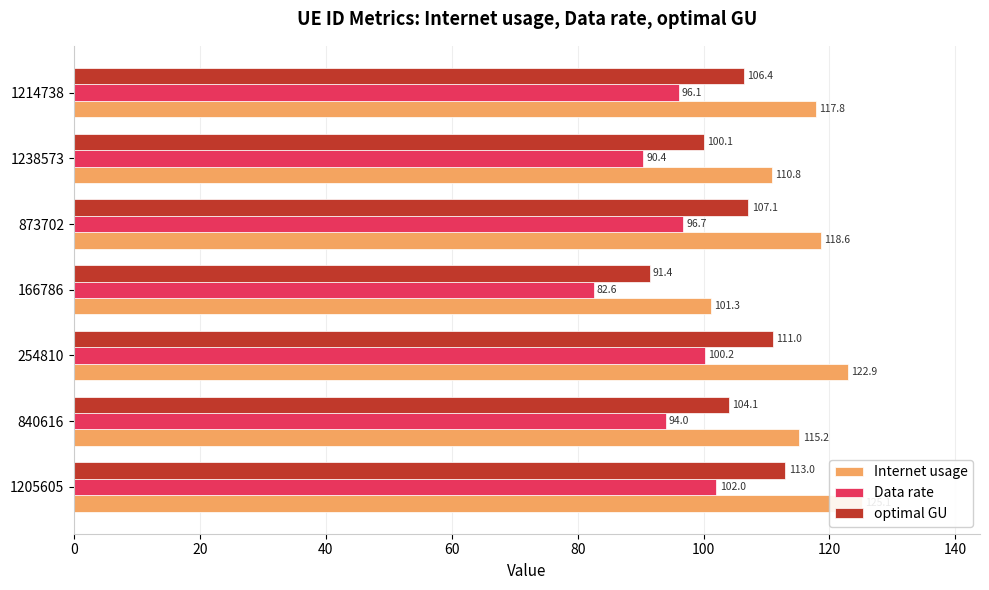

Which series has the widest spread of values?

Internet usage